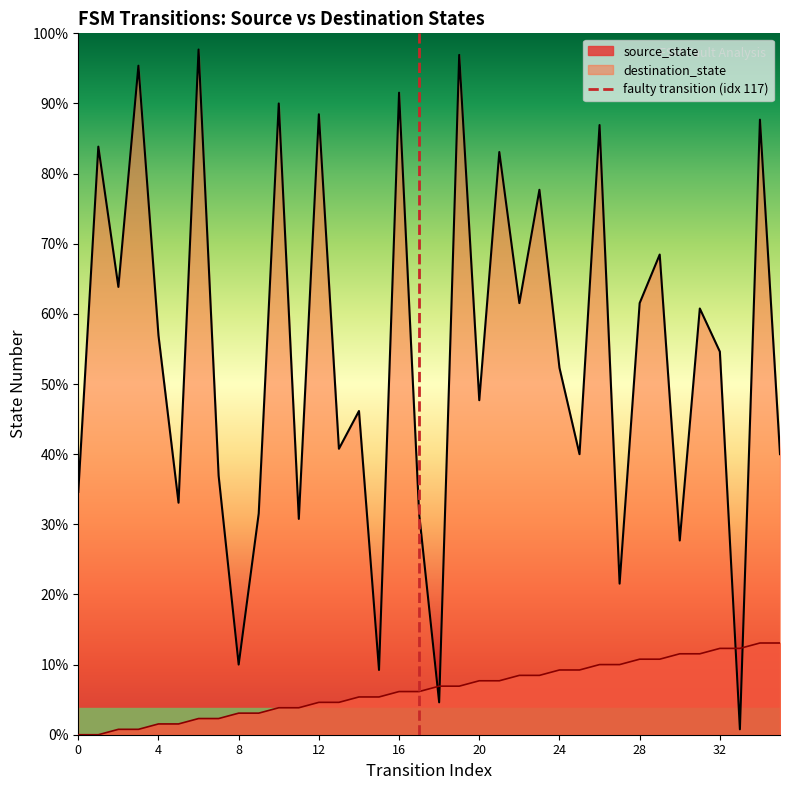

What is the sum of all destination_state values?

2530